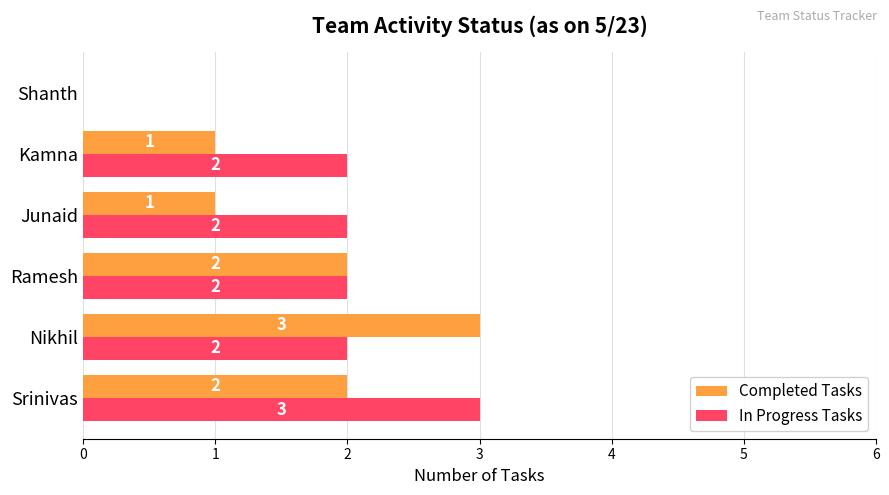

The value of In Progress Tasks at Junaid is 1. True or false?

False